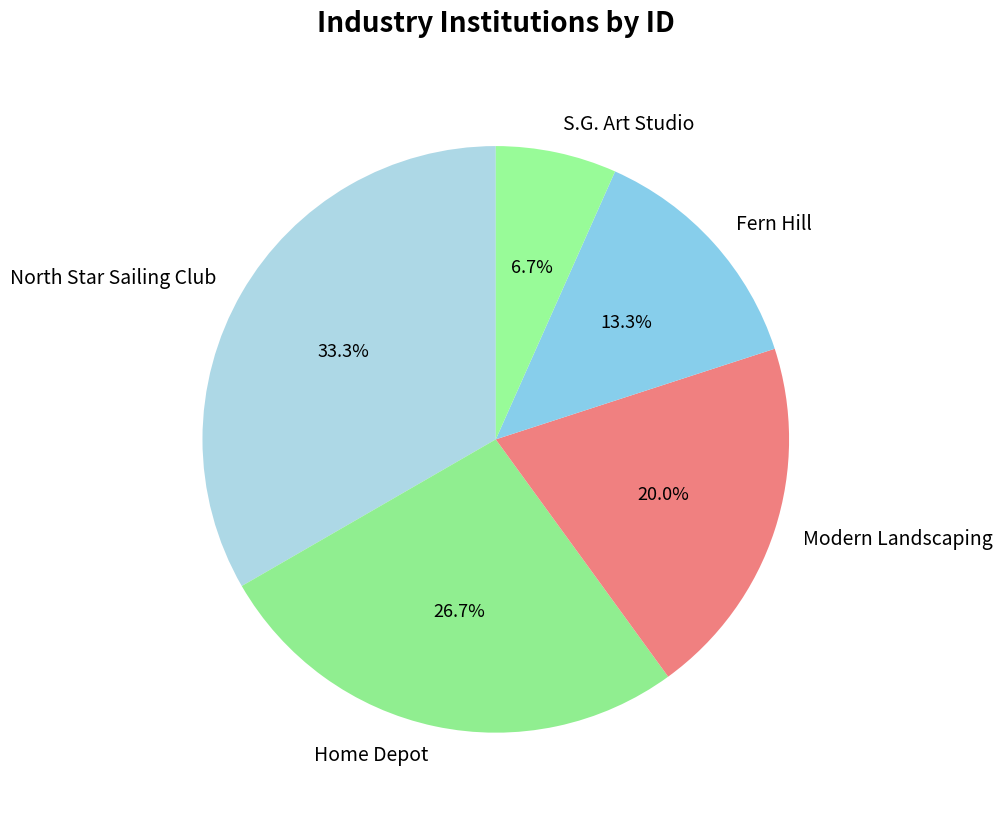

Combined, do S.G. Art Studio and Home Depot account for over 50%?

No